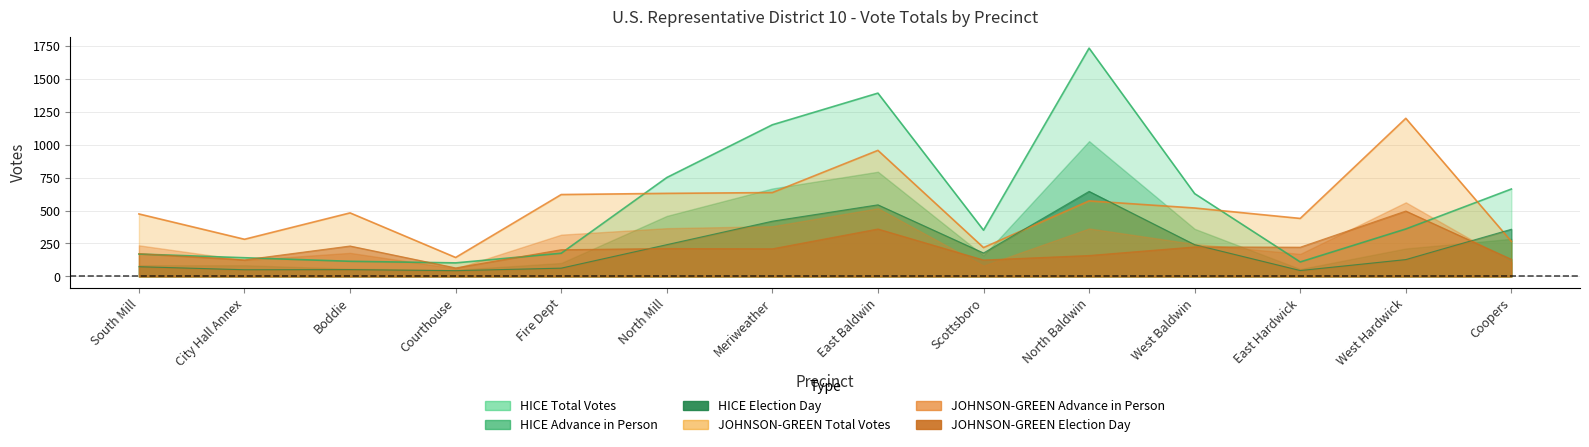

What is the maximum value shown in the chart?

1731